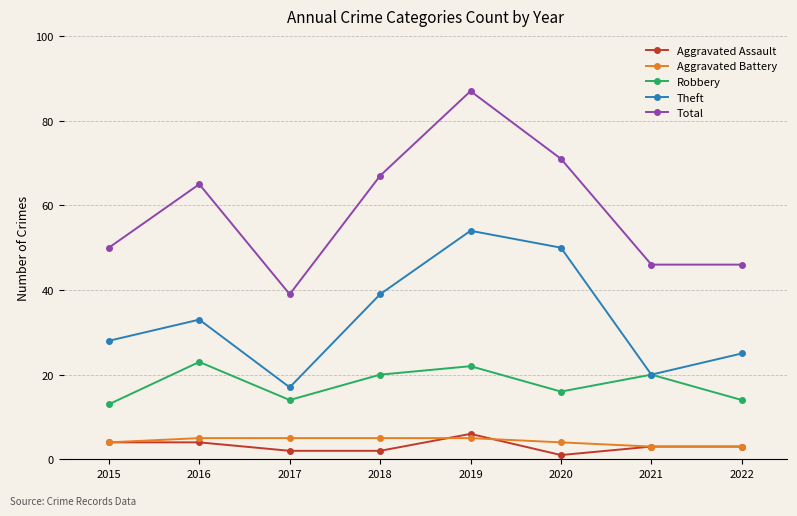

Reading left to right, transcribe all the data shown in this chart.

Aggravated Assault: 4	4	2	2	6	1	3	3
Aggravated Battery: 4	5	5	5	5	4	3	3
Robbery: 13	23	14	20	22	16	20	14
Theft: 28	33	17	39	54	50	20	25
Total: 50	65	39	67	87	71	46	46